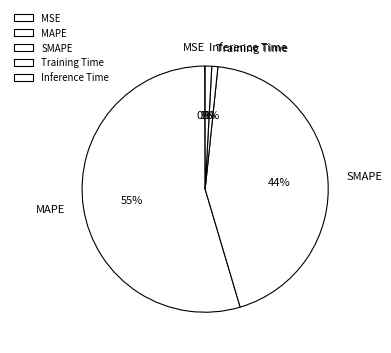

To the nearest percent, what is the average slice percentage?

20%